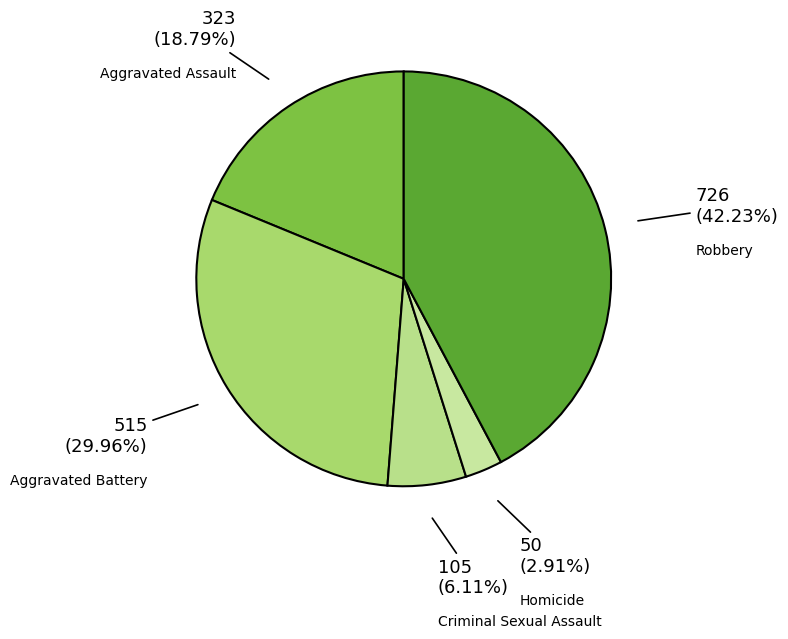

Do Homicide and Aggravated Assault together represent more than half of the pie?

No